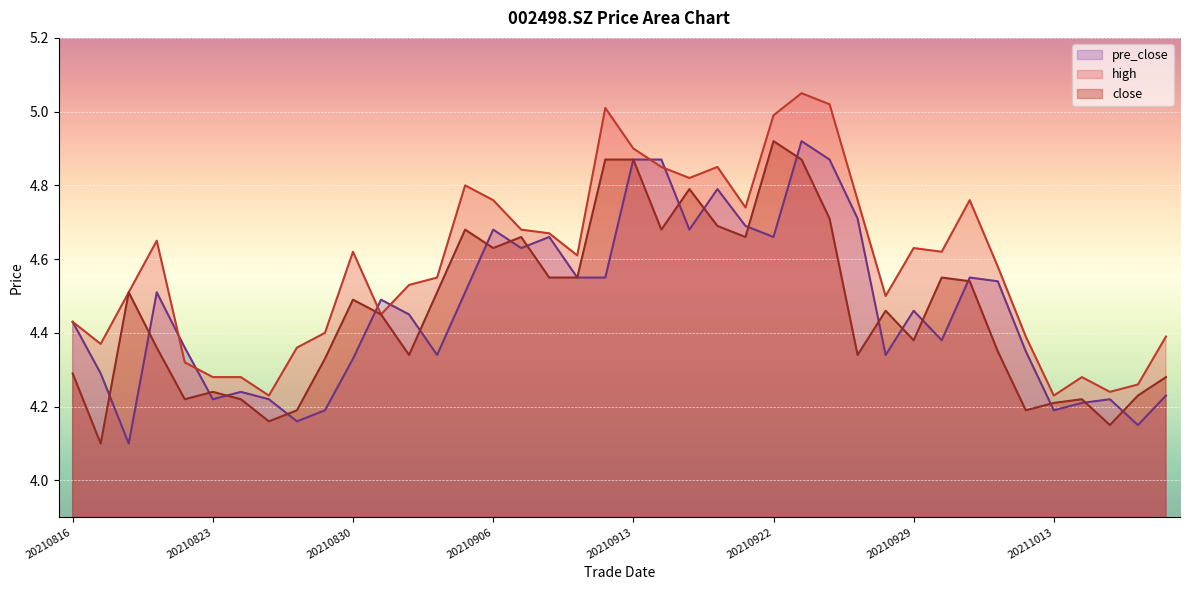

Where is pre_close nearest to the value 4?

20210818